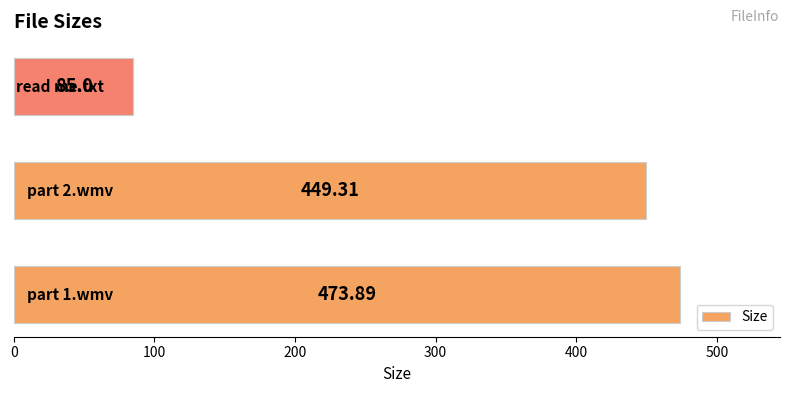

What is the average value?

336.1